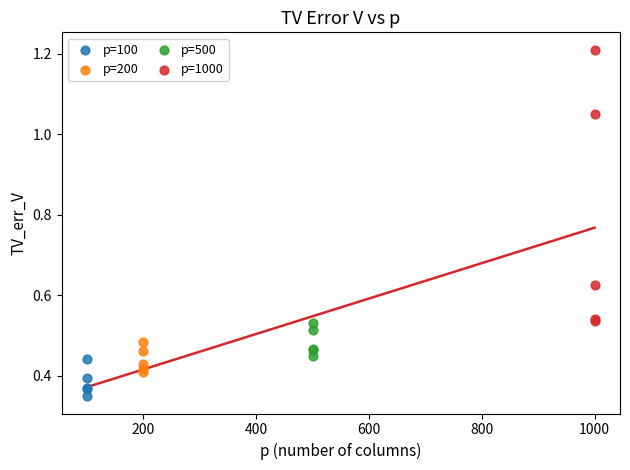

Which series contains the highest Y value?

p=1000